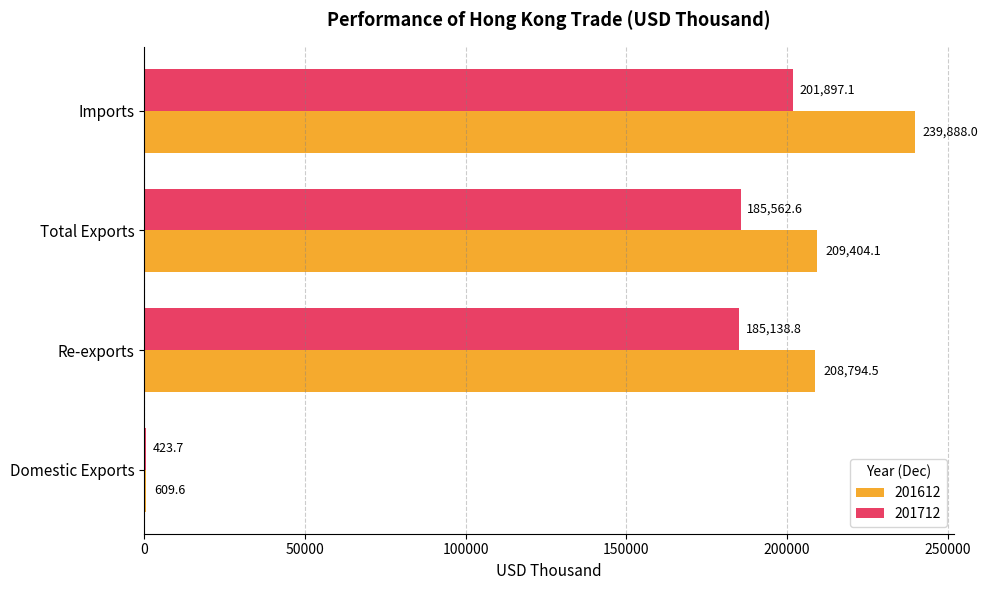

Is the value of 201612 at Re-exports greater than the value of 201712 at Re-exports?

Yes